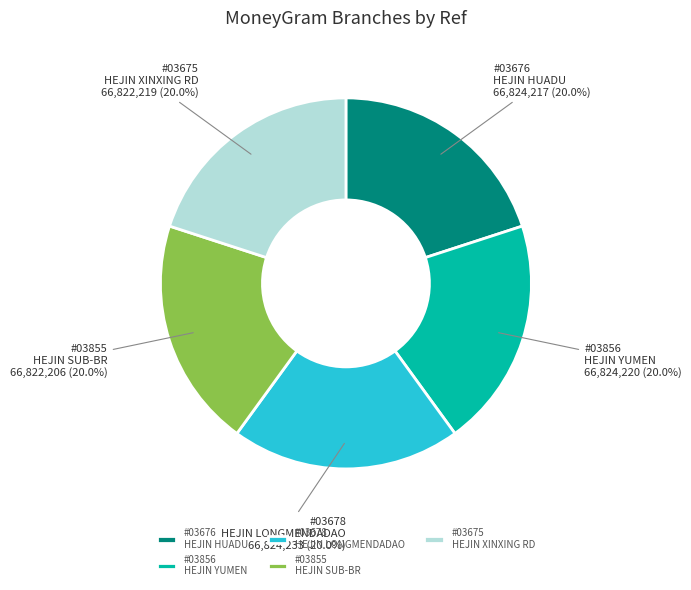

Do #03855 HEJIN SUB-BR and #03676 HEJIN HUADU together represent more than half of the pie?

No